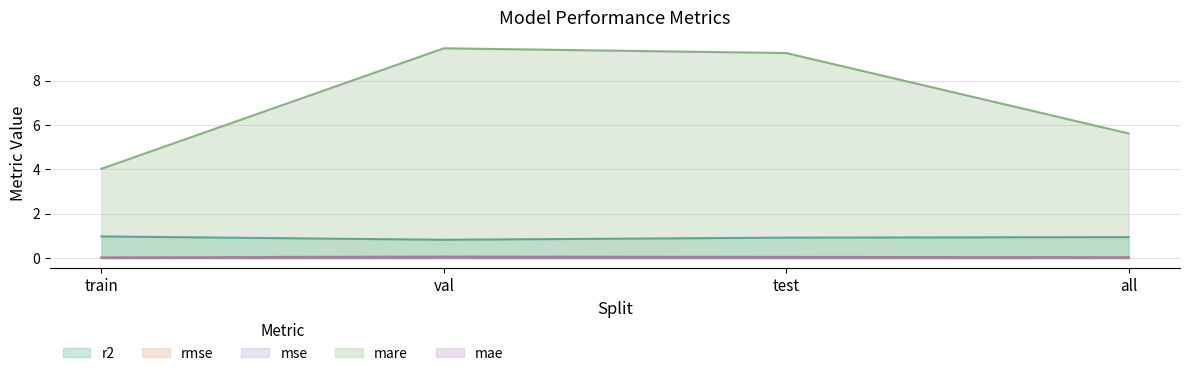

Rank the series at train from lowest to highest value.

mse, mae, rmse, r2, mare